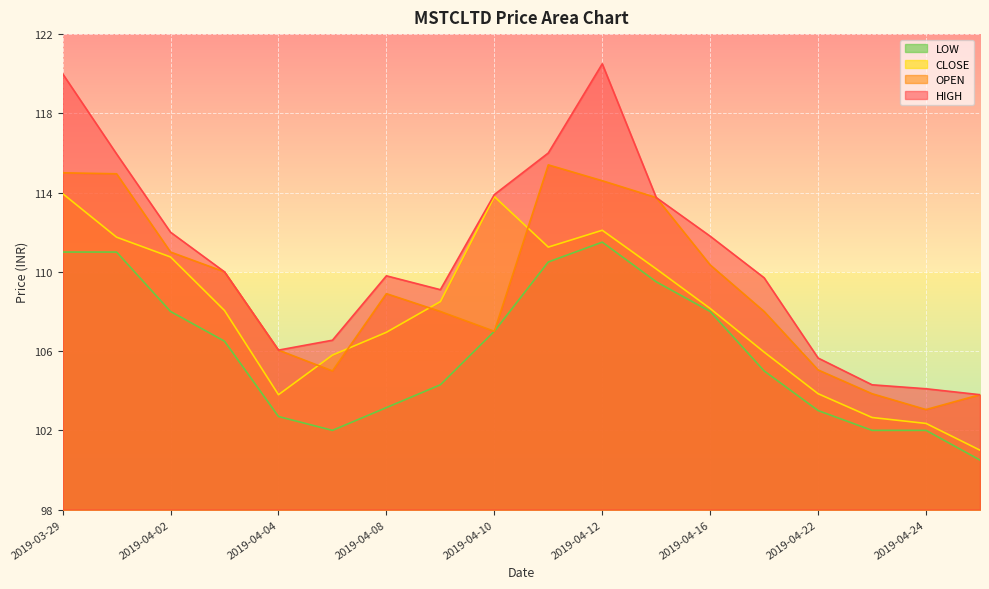

True or false: CLOSE has more than 2 points higher than both neighbors.

False